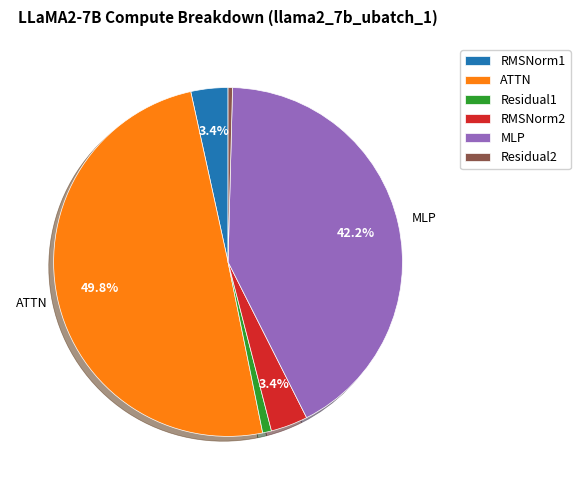

Is RMSNorm2 the majority of the pie?

No